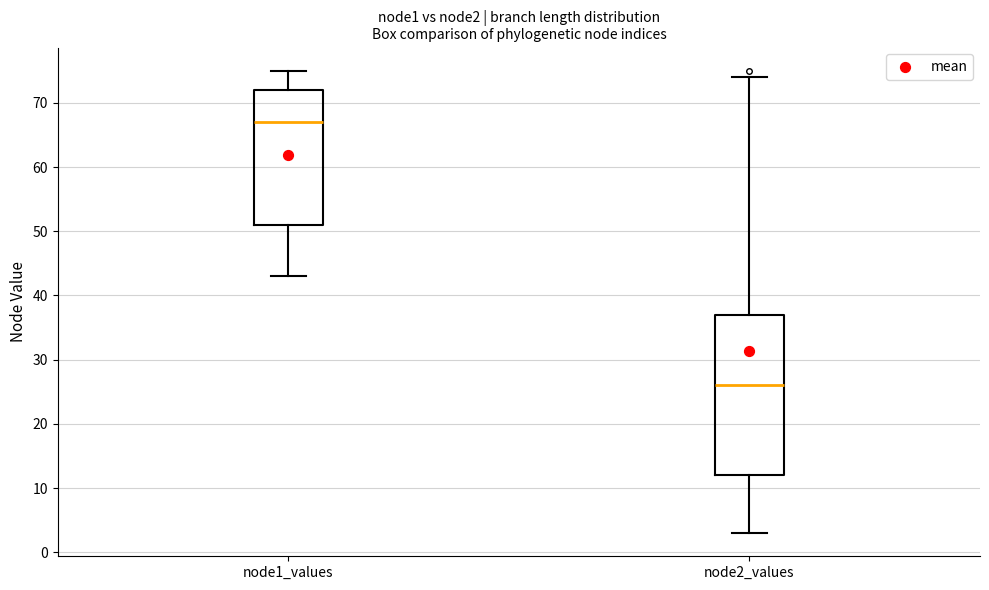

Reading left to right, read every box against the y-axis: the position of its median line, the range the box covers, and the ends of its whiskers. The values are not printed on the chart, so give them approximately, as read against the axis.

node1_values: median 67, box 51 to 72, whiskers 43 to 75
node2_values: median 26, box 12 to 37, whiskers 3 to 74